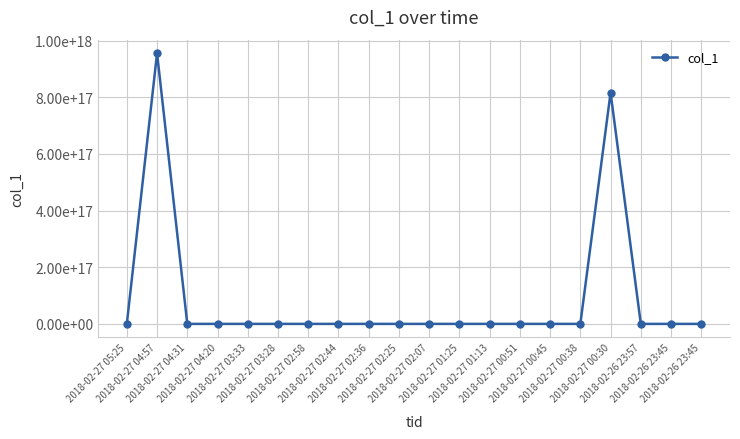

Where is the first local minimum?

2018-02-27 04:31